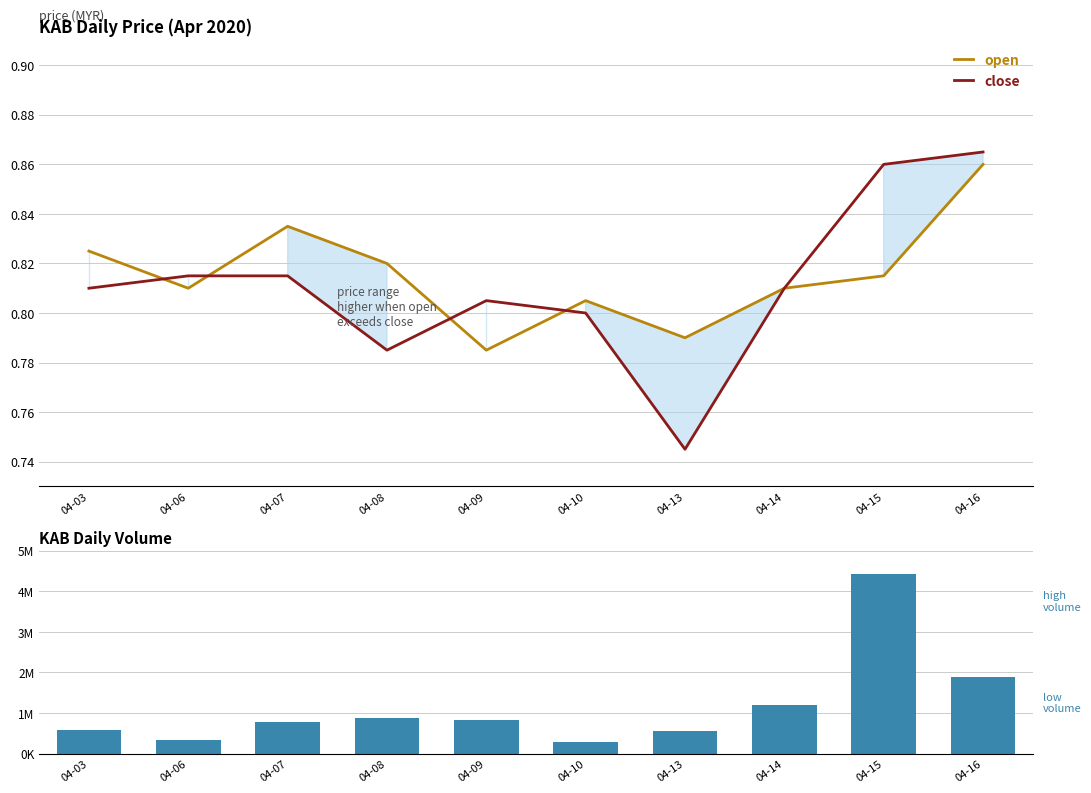

What is the difference between the maximum and minimum values in the open series?

0.1